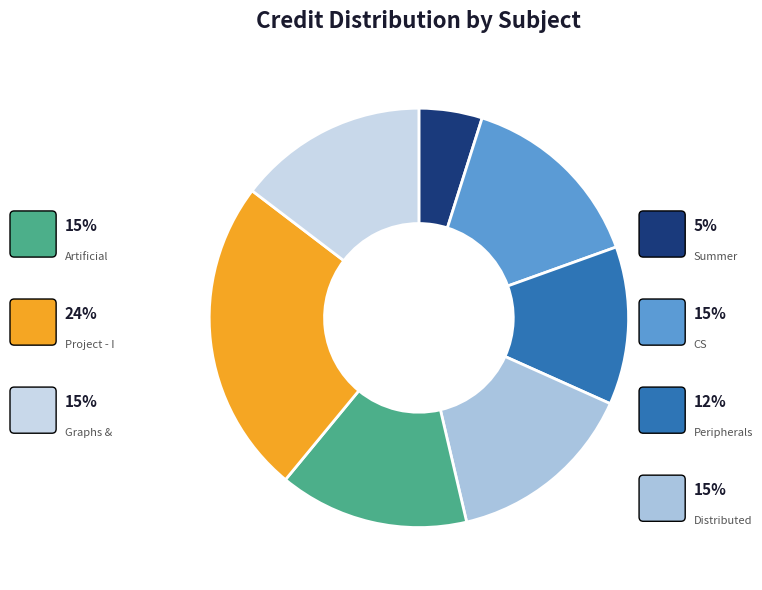

Is there any slice that represents more than half of the pie?

No